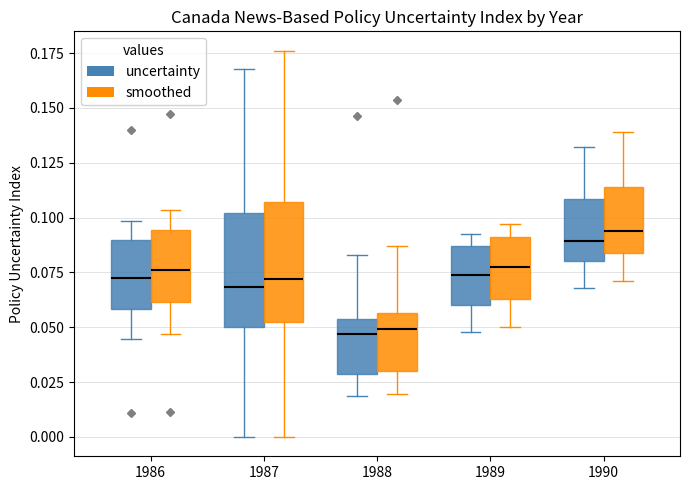

Reading left to right, read every box against the y-axis: the position of its median line, the range the box covers, and the ends of its whiskers. The values are not printed on the chart, so give them approximately, as read against the axis.

1986 (uncertainty): median 0.070, box 0.060 to 0.090, whiskers 0.045 to 0.100
1986 (smoothed): median 0.075, box 0.060 to 0.095, whiskers 0.045 to 0.105
1987 (uncertainty): median 0.070, box 0.050 to 0.100, whiskers 0.000 to 0.170
1987 (smoothed): median 0.070, box 0.055 to 0.105, whiskers 0.000 to 0.175
1988 (uncertainty): median 0.045, box 0.030 to 0.055, whiskers 0.020 to 0.085
1988 (smoothed): median 0.050, box 0.030 to 0.055, whiskers 0.020 to 0.085
1989 (uncertainty): median 0.075, box 0.060 to 0.085, whiskers 0.050 to 0.090
1989 (smoothed): median 0.080, box 0.065 to 0.090, whiskers 0.050 to 0.095
1990 (uncertainty): median 0.090, box 0.080 to 0.110, whiskers 0.070 to 0.130
1990 (smoothed): median 0.095, box 0.085 to 0.115, whiskers 0.070 to 0.140